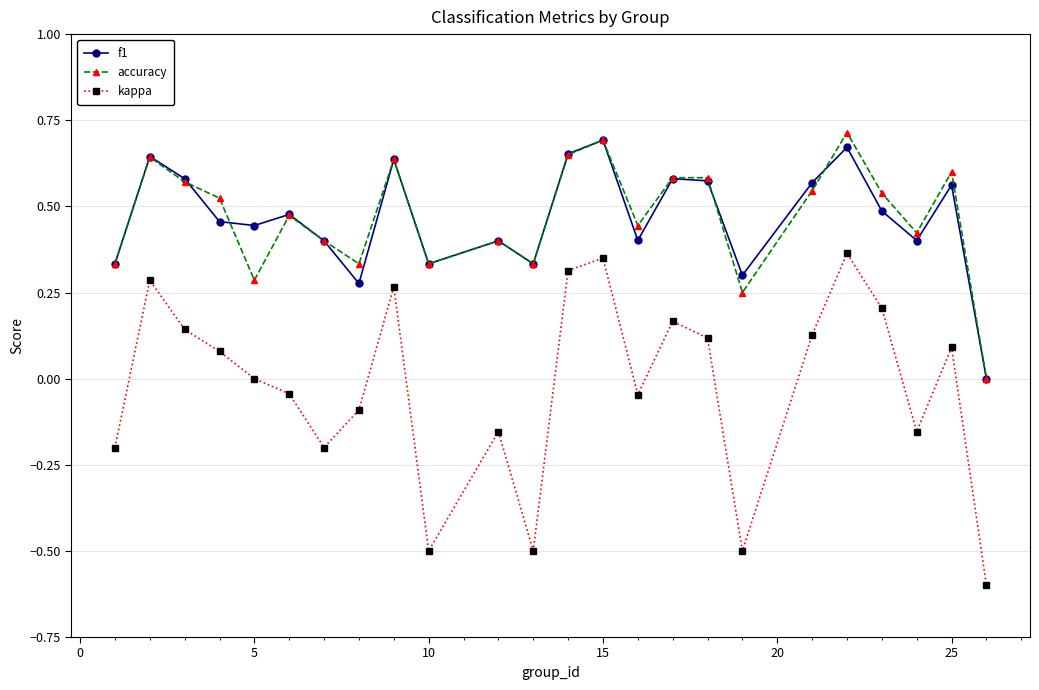

Which series has the largest range (max minus min)?

kappa